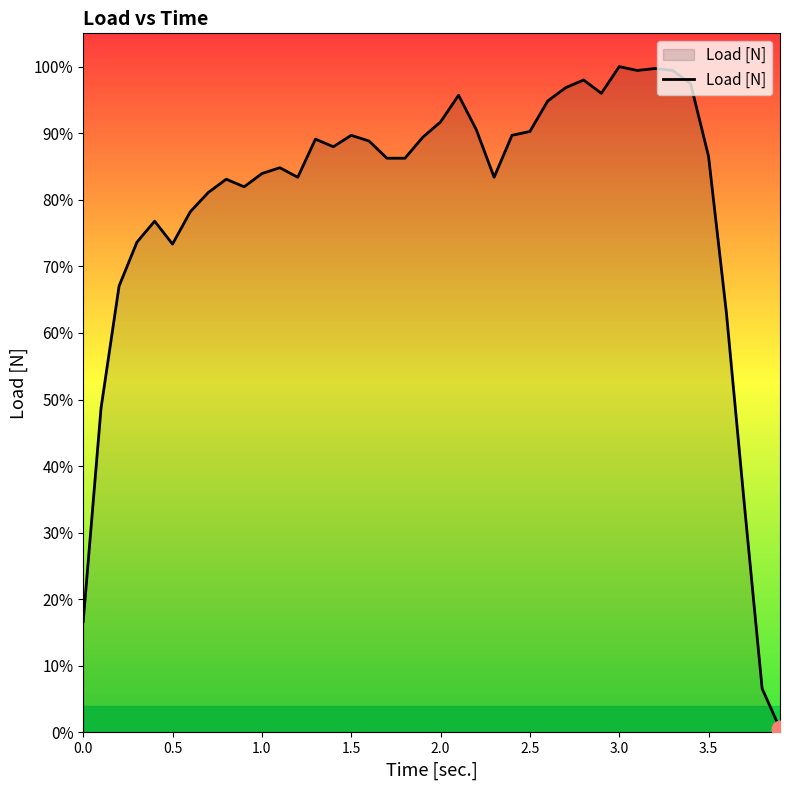

What is the smallest value displayed?

0.4